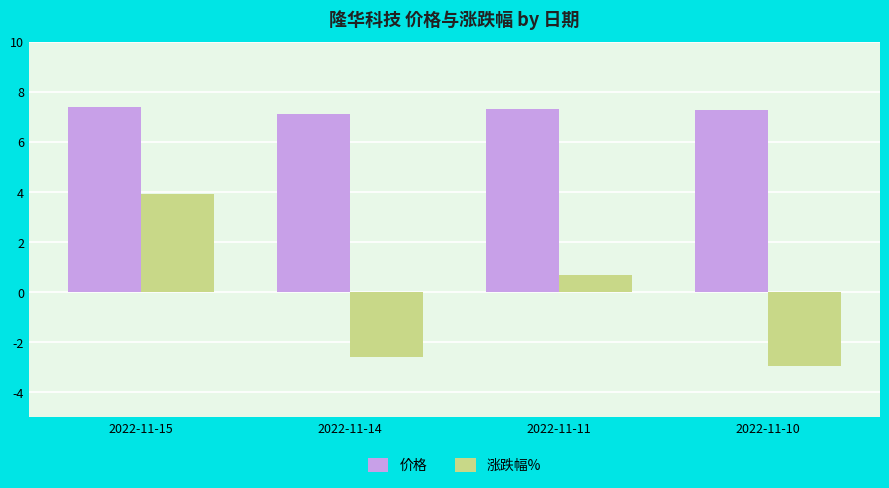

Read the 价格 value at 2022-11-14.

7.1